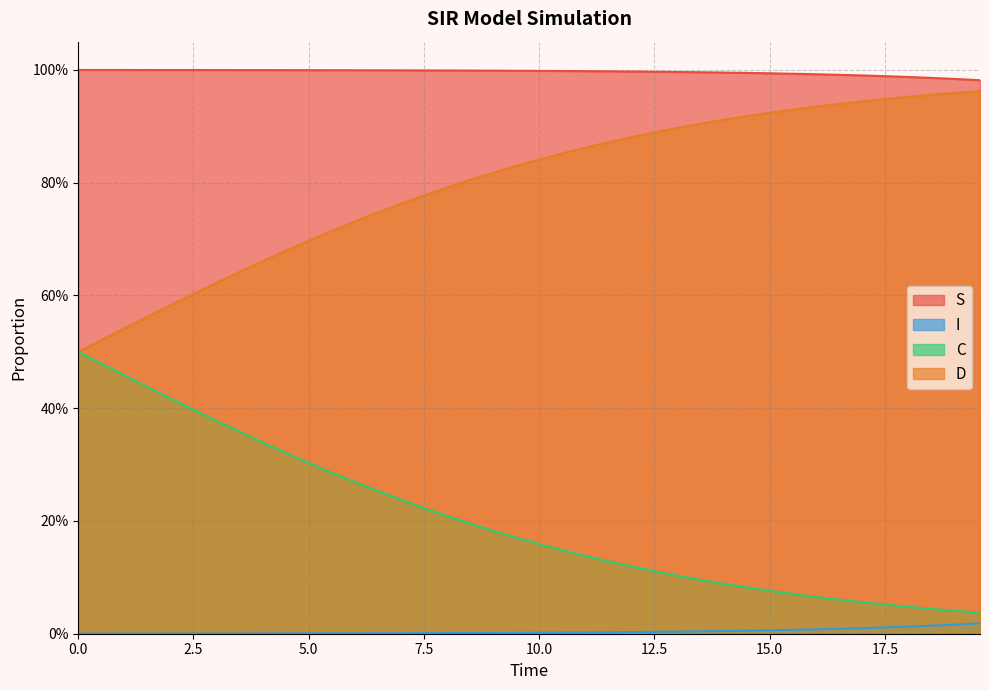

What is the difference between the second highest and second lowest values in the C series?

0.4